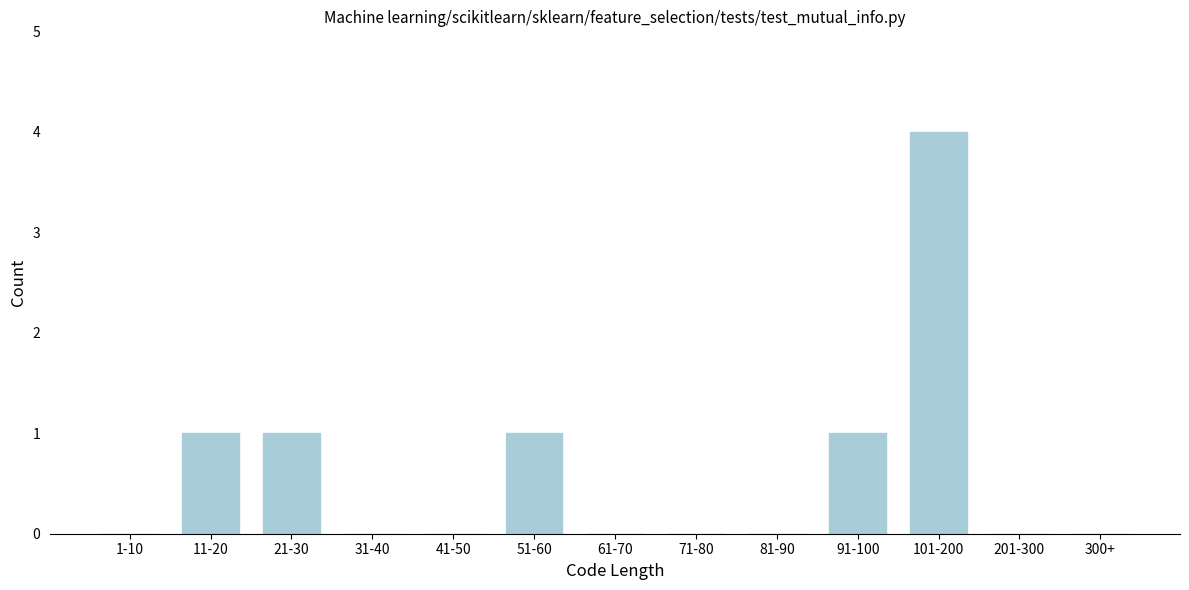

Reading left to right, transcribe all the data shown in this chart.

1-10=0	11-20=1	21-30=1	31-40=0	41-50=0	51-60=1	61-70=0	71-80=0	81-90=0	91-100=1	101-200=4	201-300=0	300+=0